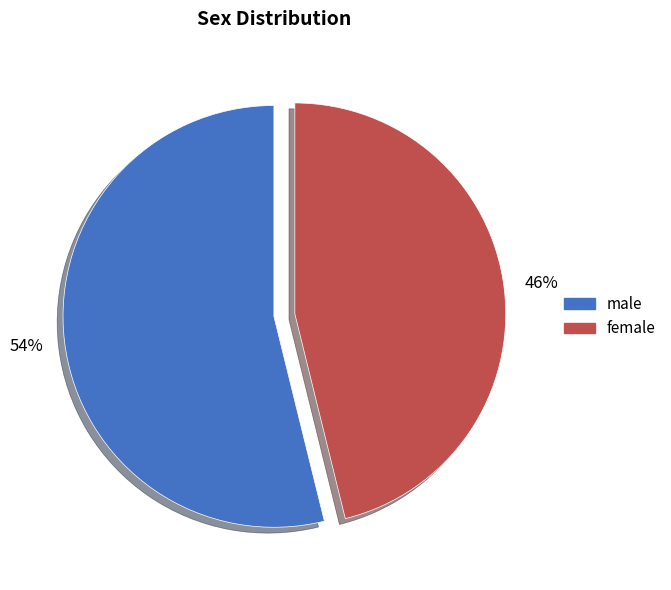

Is female the majority of the pie?

No